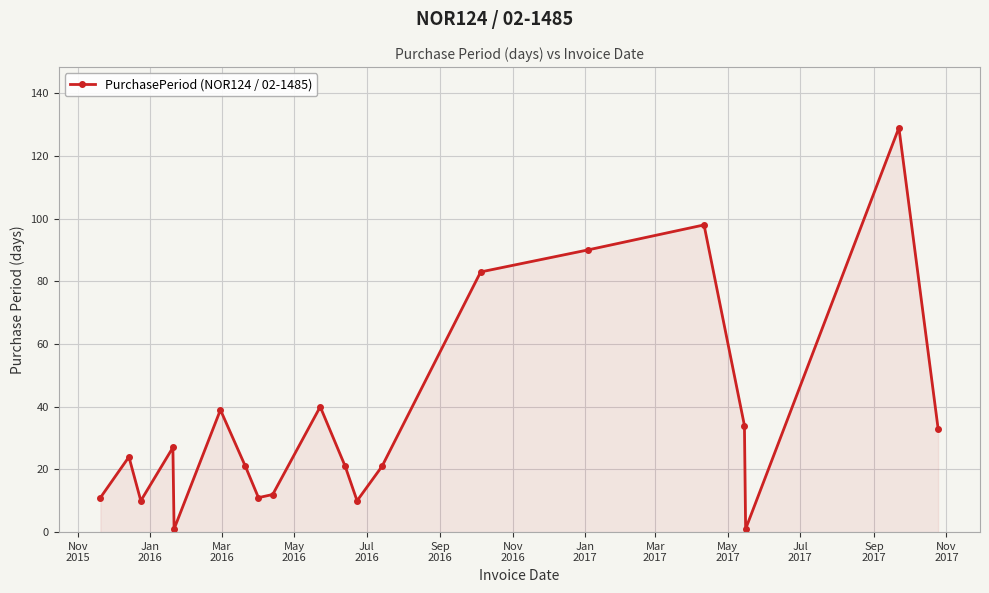

What is the sum of all values?

716